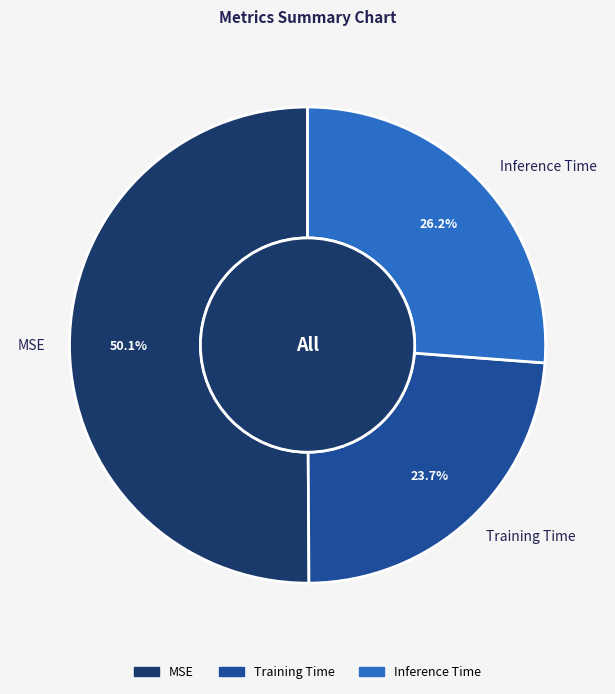

To the nearest percent, what percentage of the pie is Training Time?

24%